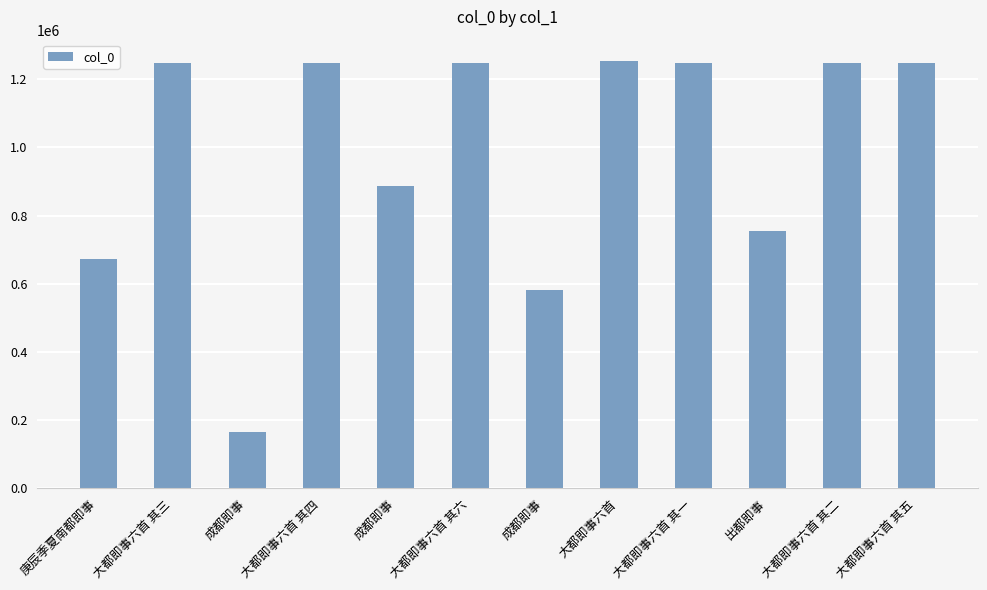

How many data points are less than 1248784?

6